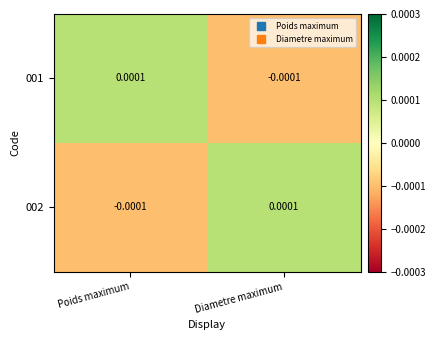

How many values in 002 are below zero?

1